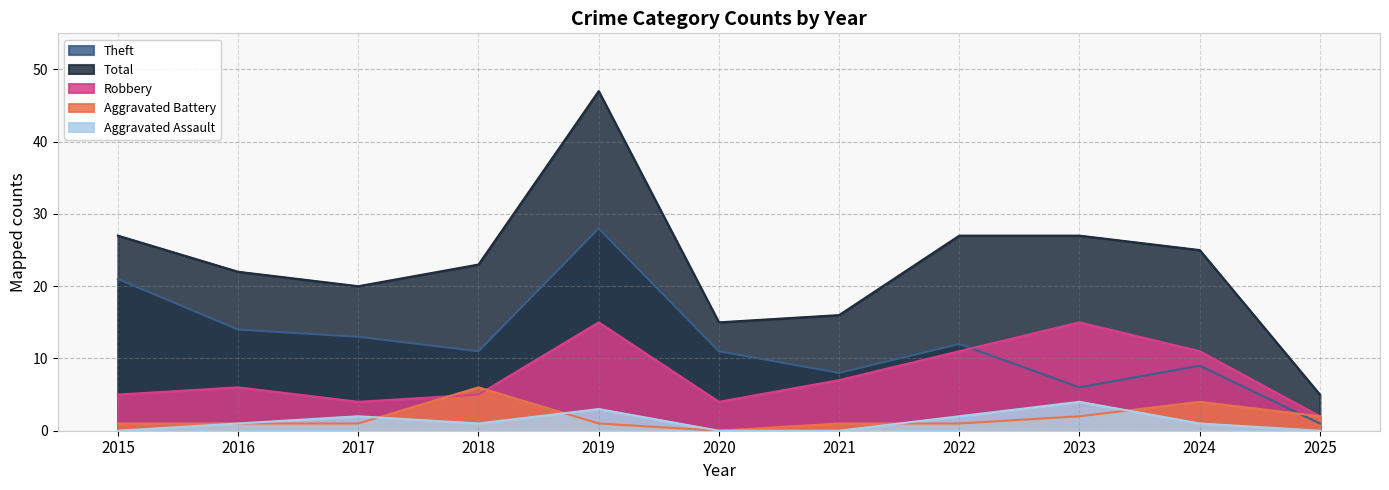

What is the approximate value of Robbery at 2015?

5